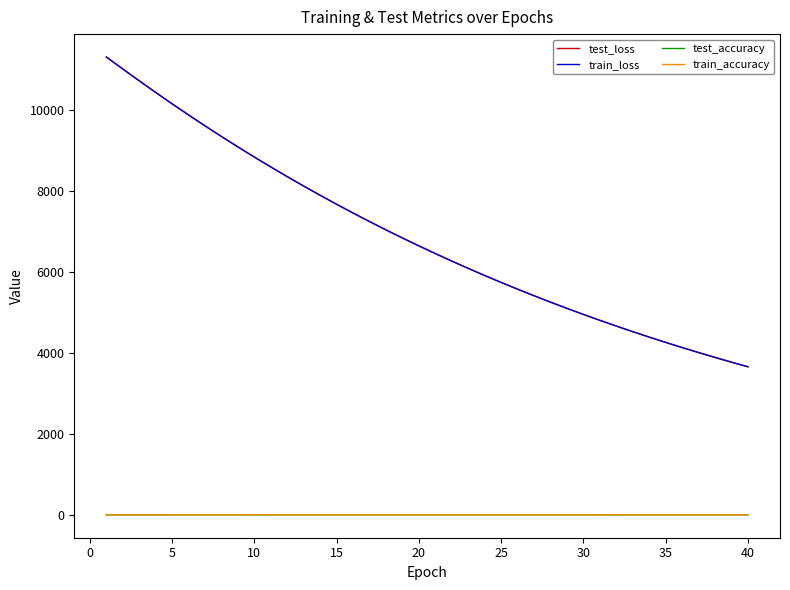

What is the highest value of the train_loss series?

11297.1